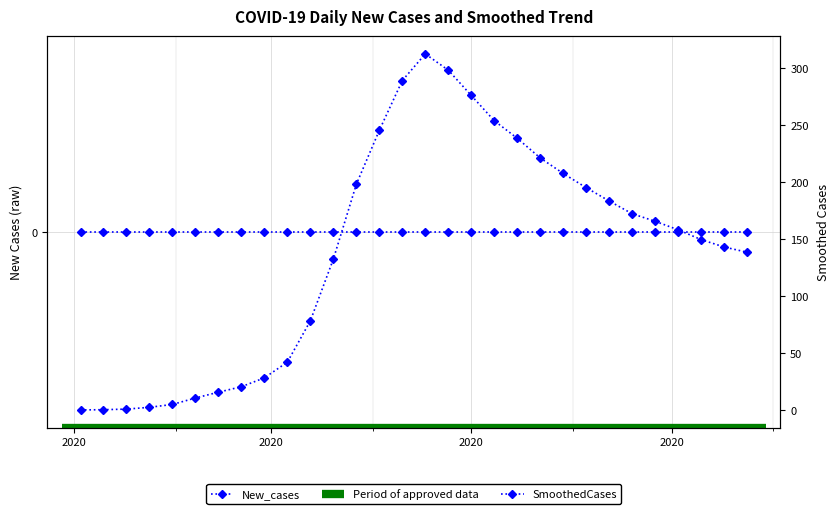

The value at 2020-06-12 is 183.6. True or false?

True